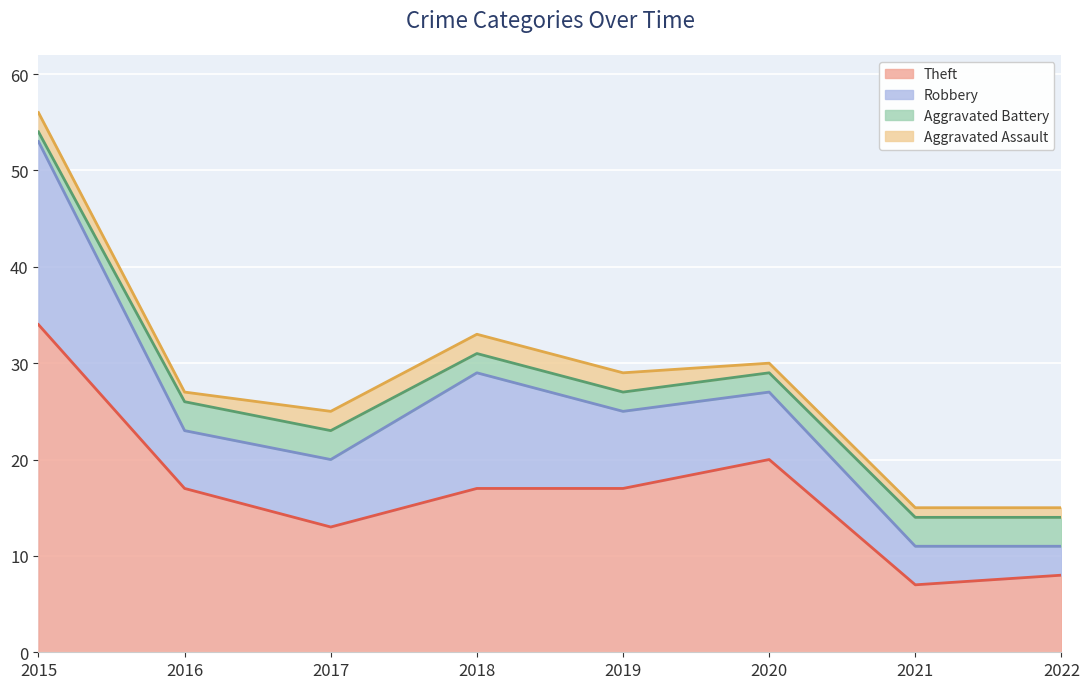

At which label does Theft reach its peak?

2015